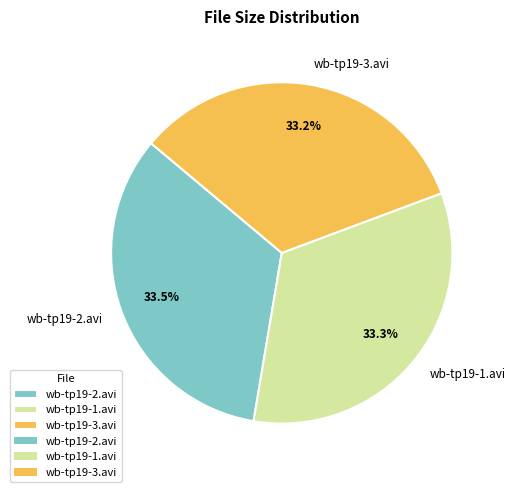

What percentage is the wb-tp19-3.avi slice, to the nearest percent?

33%